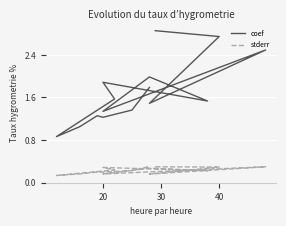

Is it true that stderr equals 0.1 at 10?

False